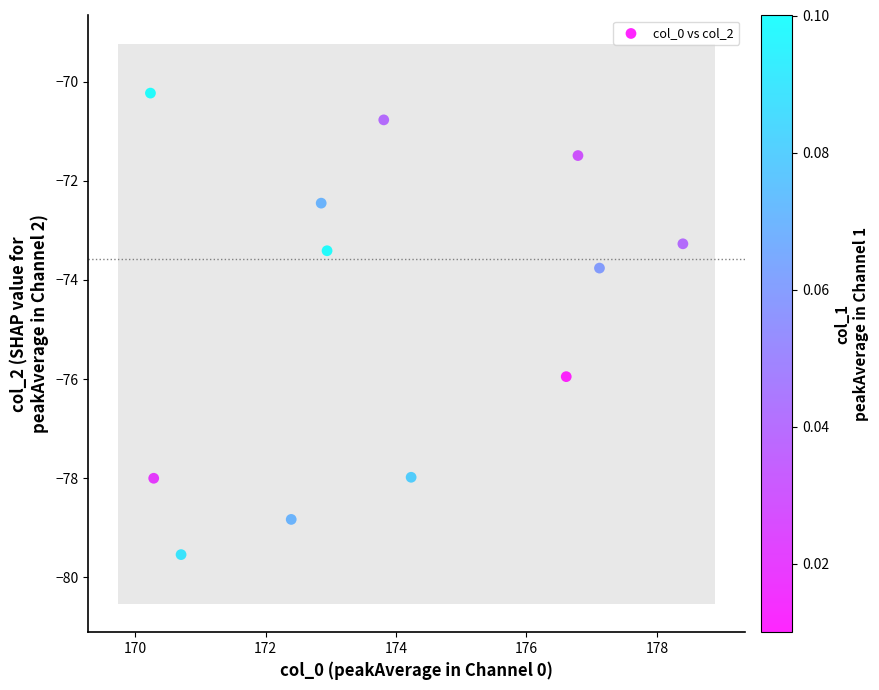

What is the average Y value?

-74.6